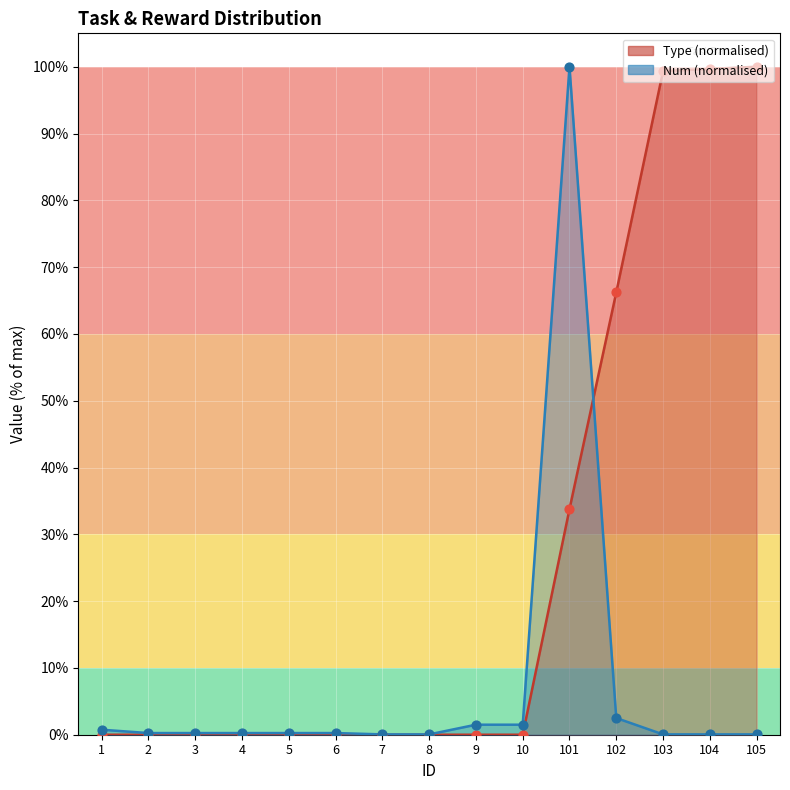

Which series reaches the minimum Y coordinate?

Type